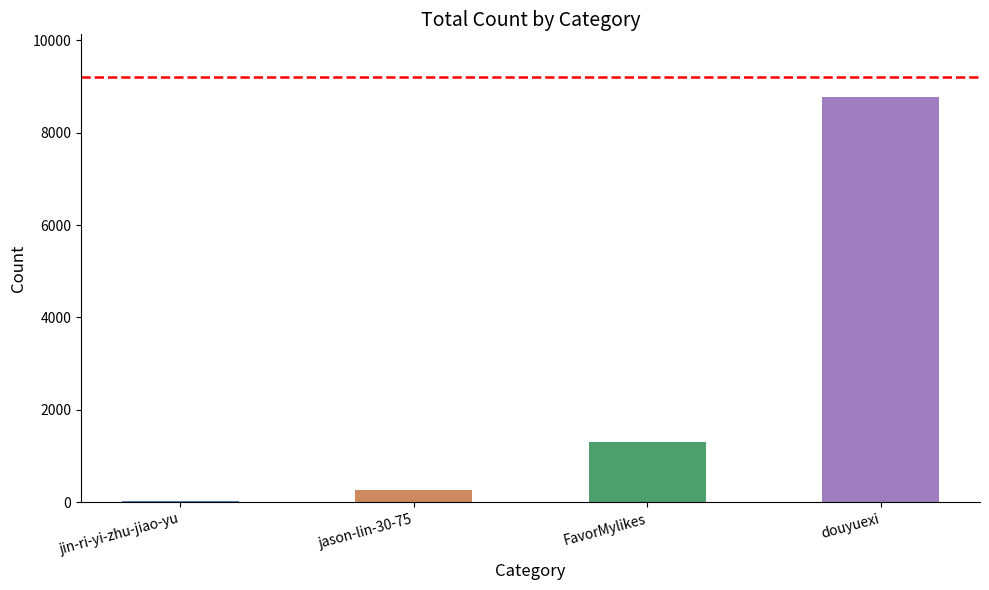

Rank the categories by value from lowest to highest.

jin-ri-yi-zhu-jiao-yu, jason-lin-30-75, FavorMylikes, douyuexi